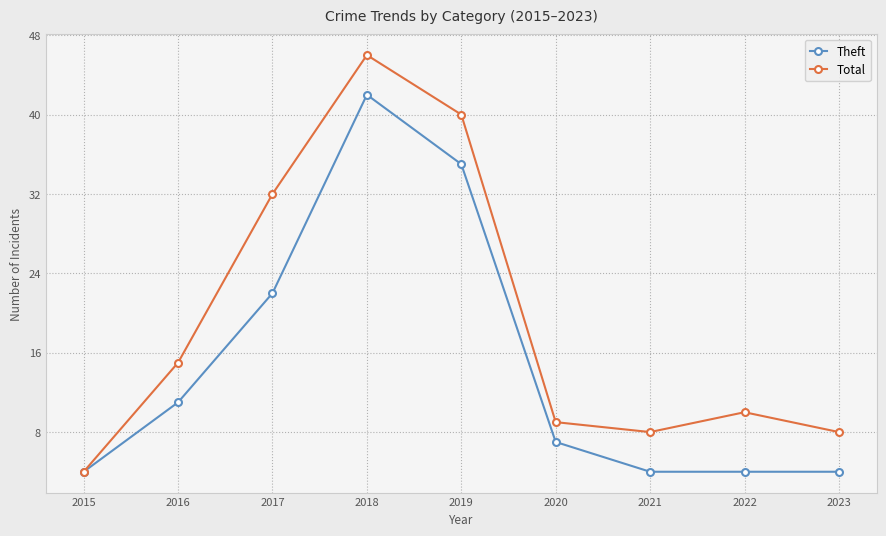

True or false: Theft has a value of 32 at 2017.

False